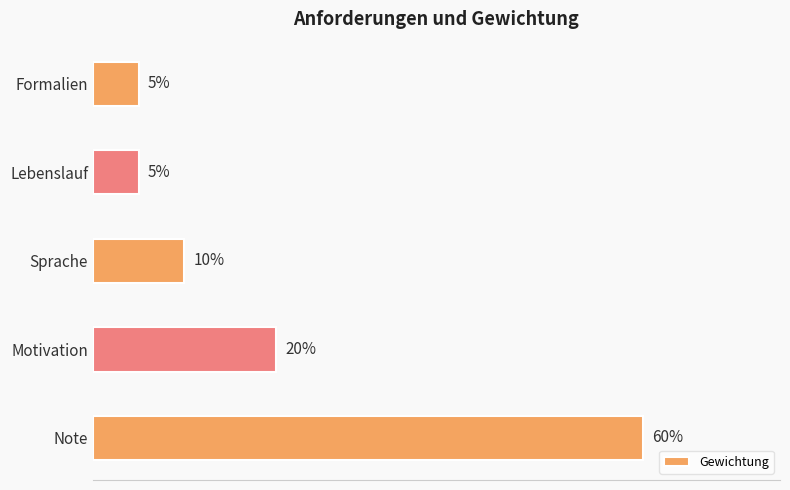

Does the chart contain any negative values?

No